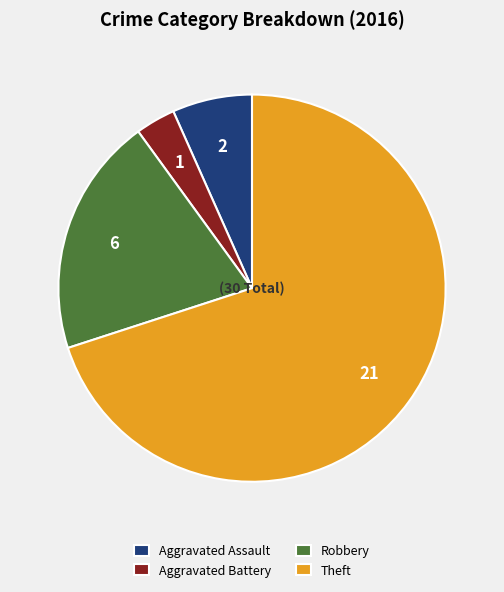

The Aggravated Battery slice represents 3% of the pie. True or false?

True